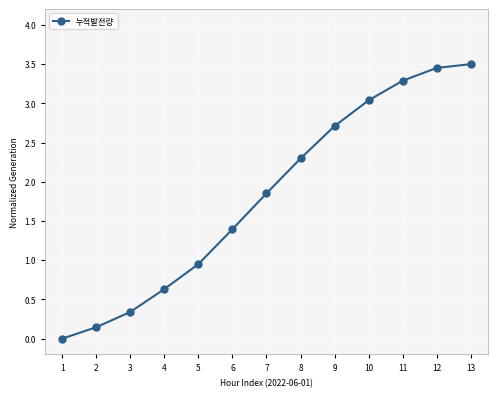

At which label does the data first exceed 1?

6